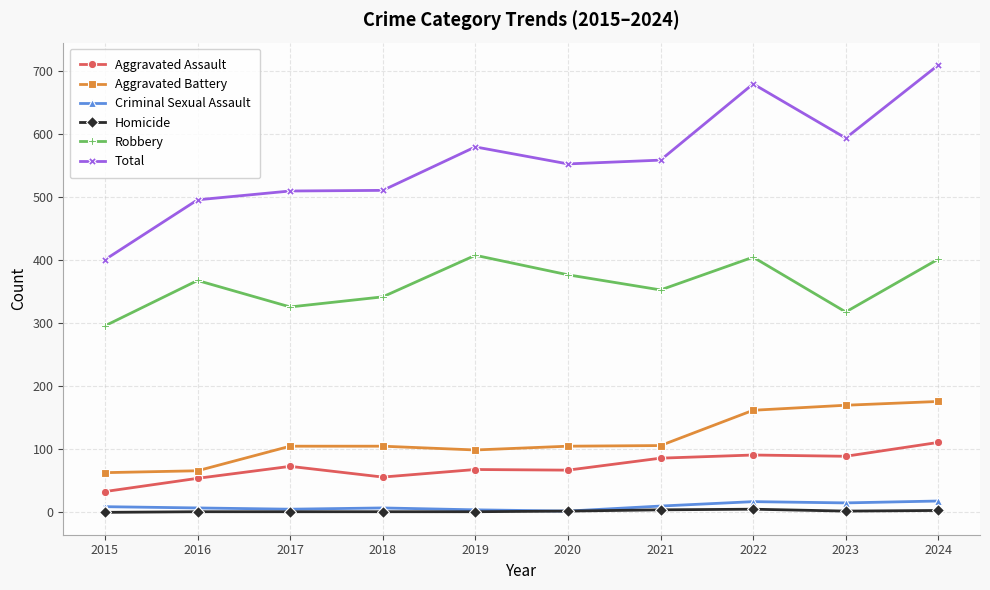

How many lines are shown in the chart?

6